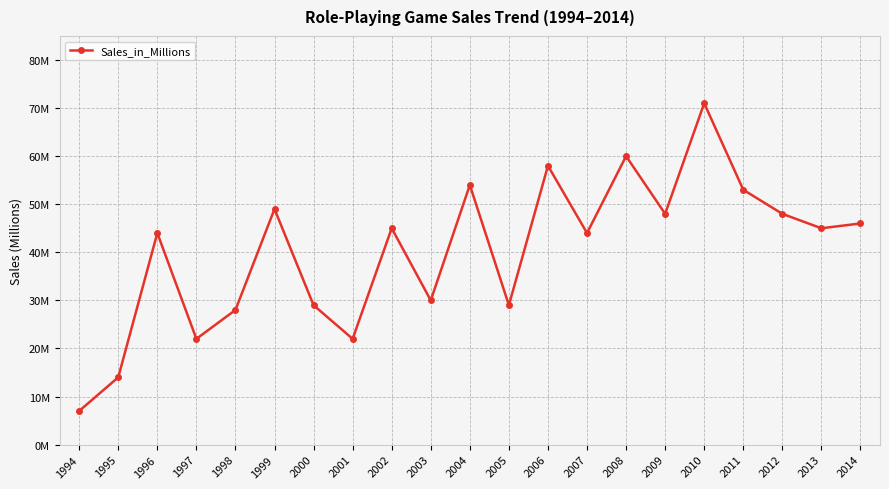

What is the minimum value shown in the chart?

7